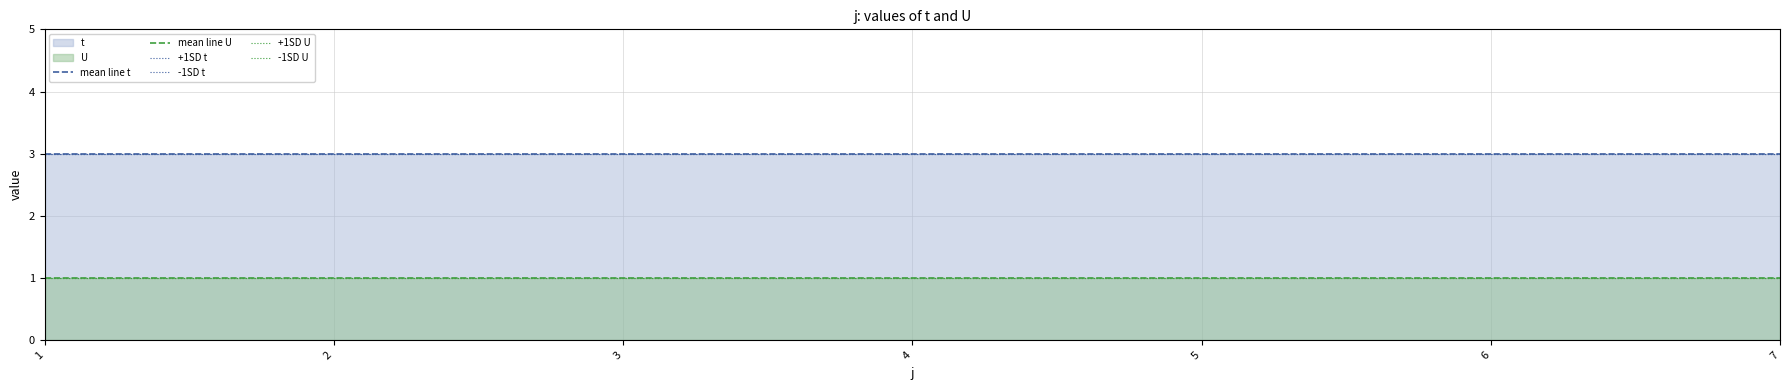

The -1SD U series shows 2 at 1. True or false?

False